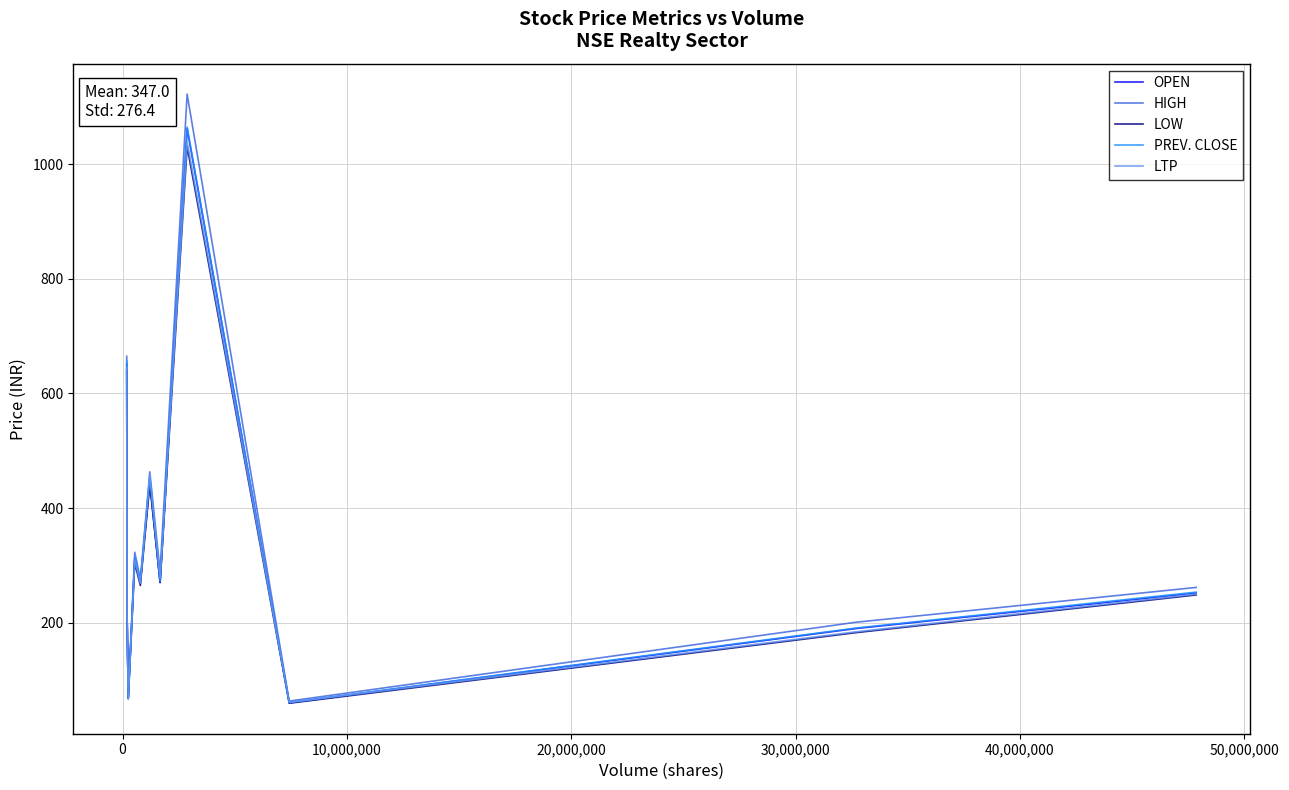

How many interior local valleys does the LOW series have?

4